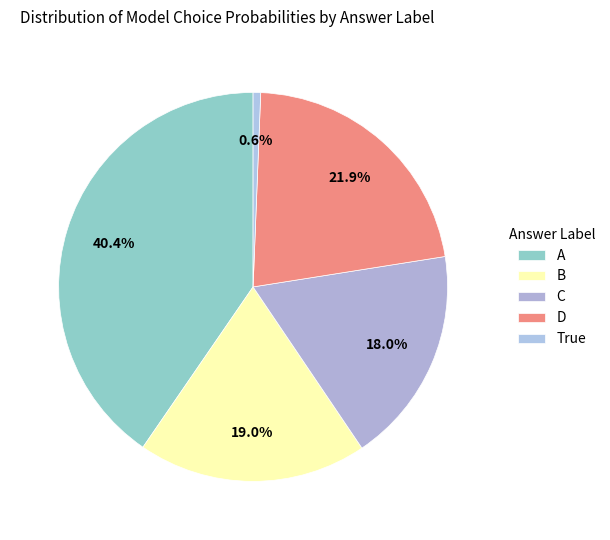

How many segments does this pie chart have?

5